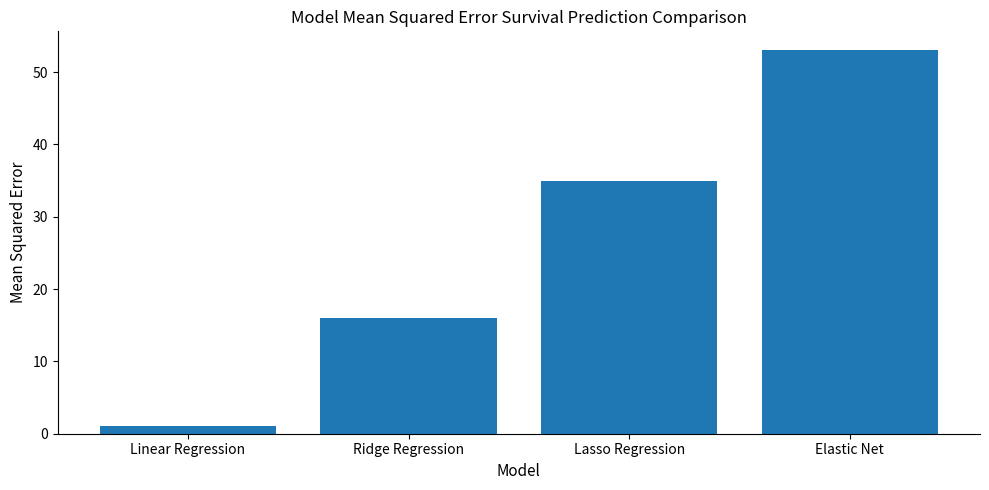

What is the minimum value shown in the chart?

1